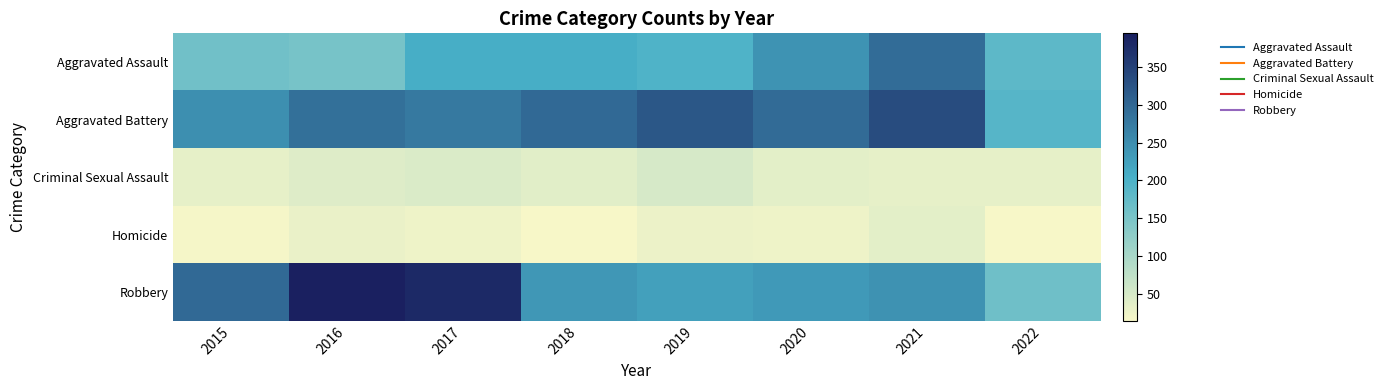

Which category has the lowest value across all series?

2018